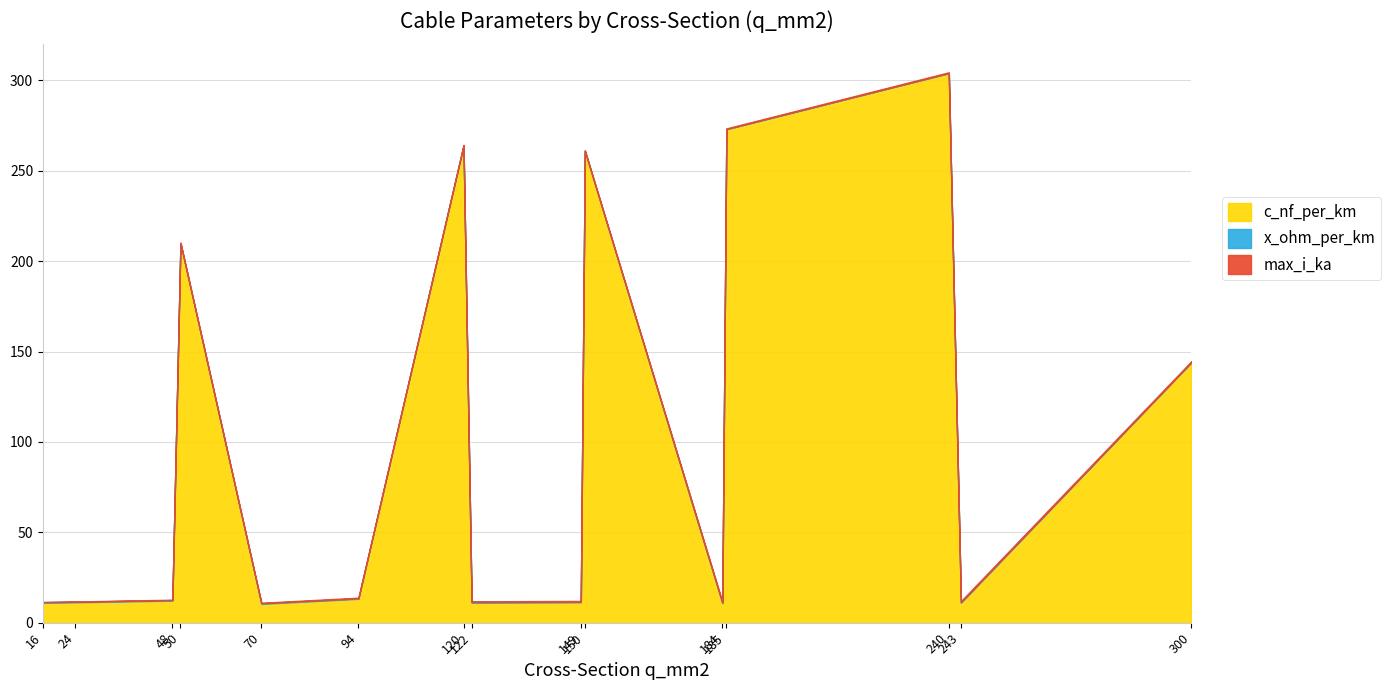

What is the sum of all x_ohm_per_km values?

3.5